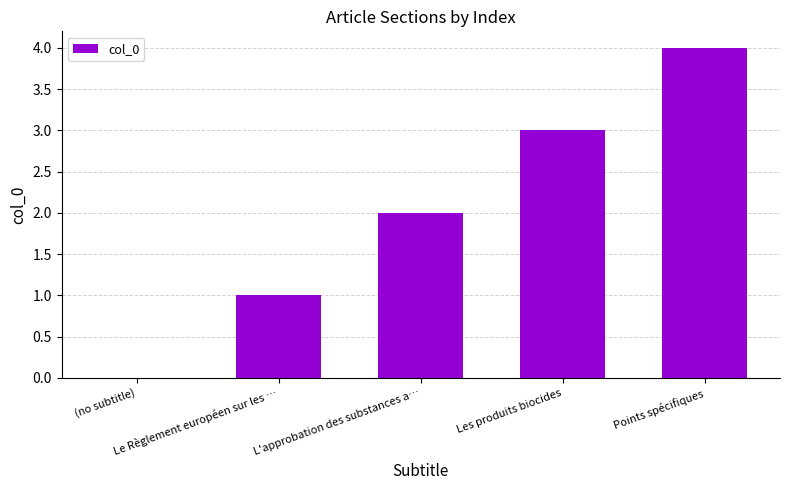

The value at (no subtitle) is 0. True or false?

True